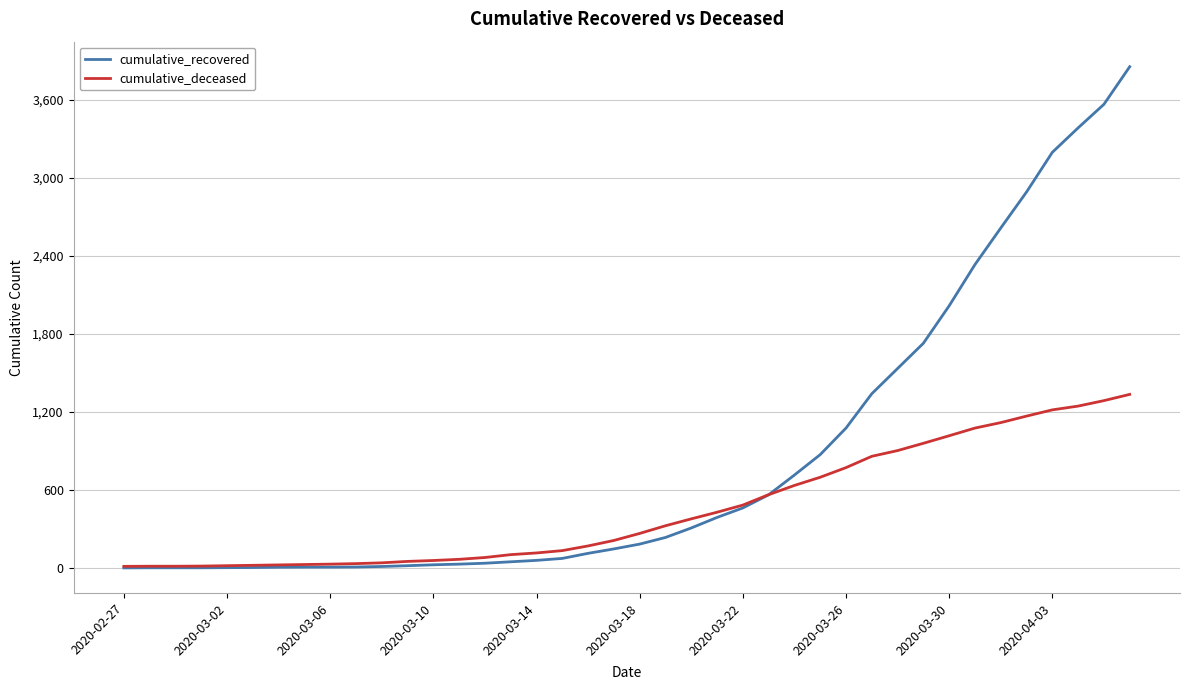

Rank the series by their average value, from lowest to highest.

cumulative_deceased, cumulative_recovered